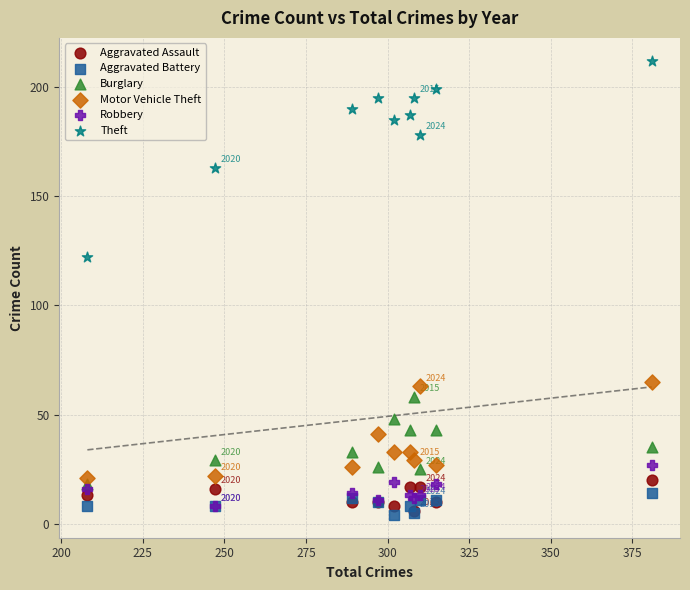

In the Theft series, what Y value is closest to 167?

163